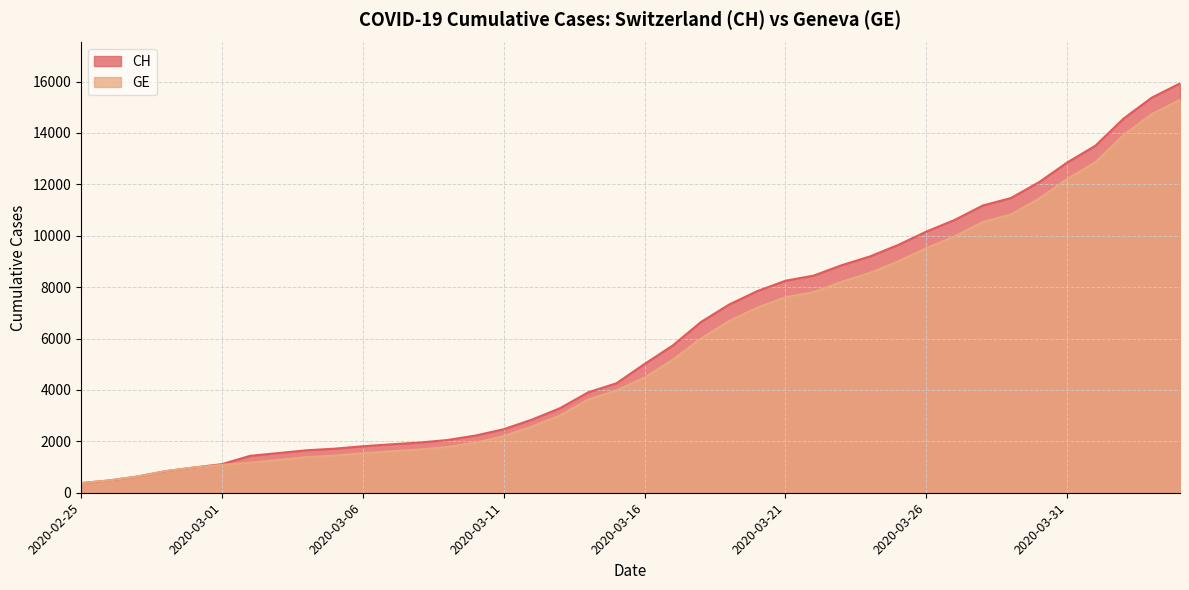

True or false: GE and CH cross at least once.

False